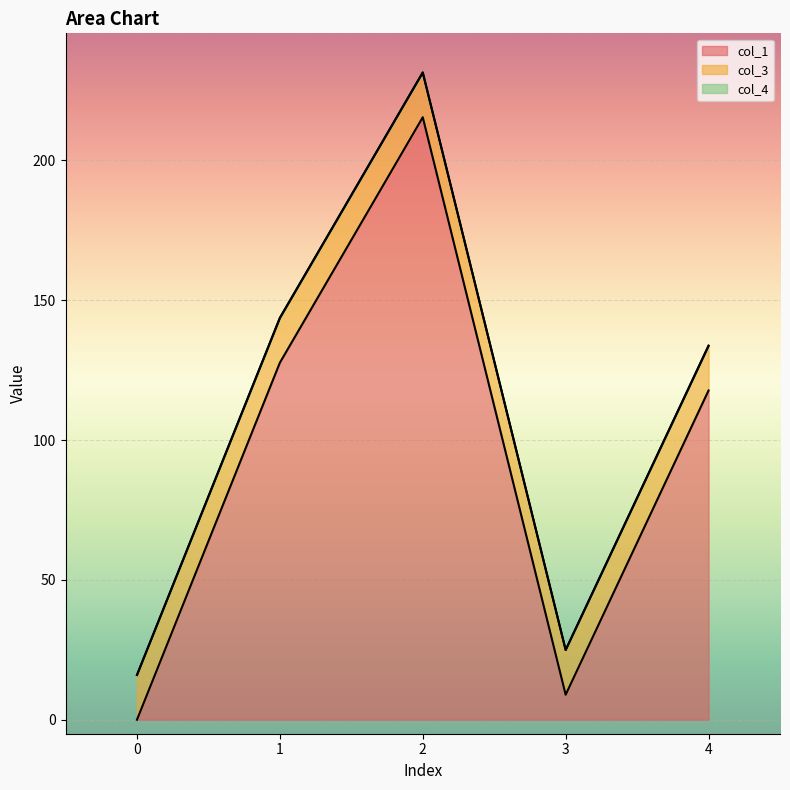

Reading left to right, extract all data points from this chart.

col_1: 0=0.0	1=127.6	2=215.4	3=8.9	4=117.7
col_3: 0=16.0	1=16.0	2=16.0	3=16.0	4=16.0
col_4: 0=0.0	1=0.0	2=0.0	3=0.0	4=0.0